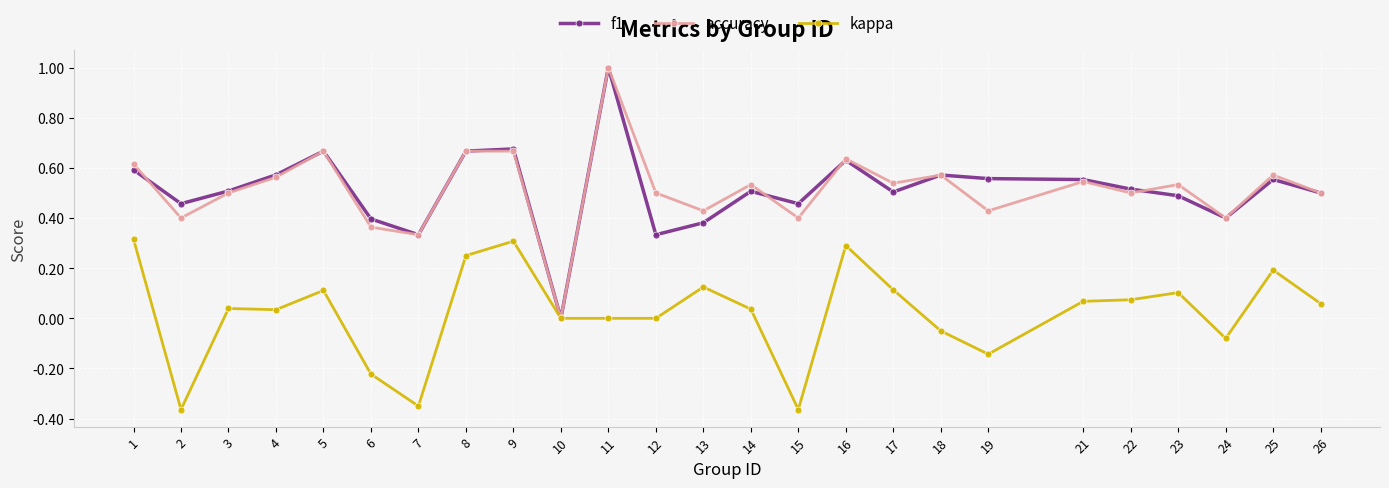

At which category does kappa reach its first local valley?

2